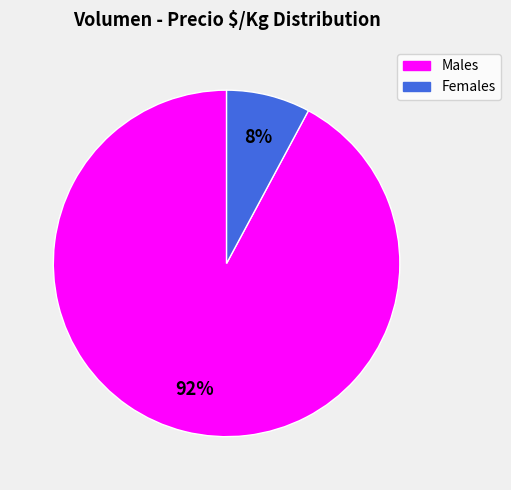

To the nearest percent, what is the average slice percentage?

50%